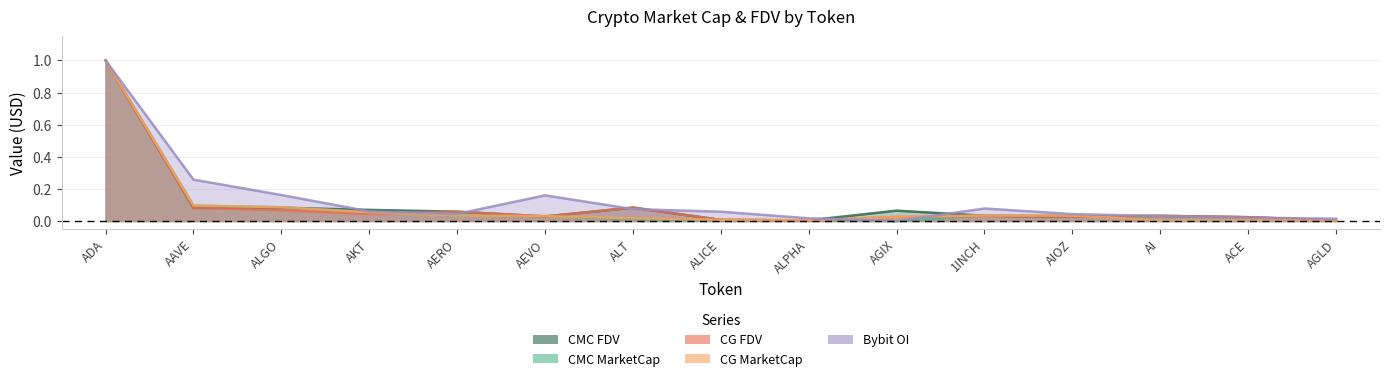

What is the label of the 12th point from the left?

AIOZ